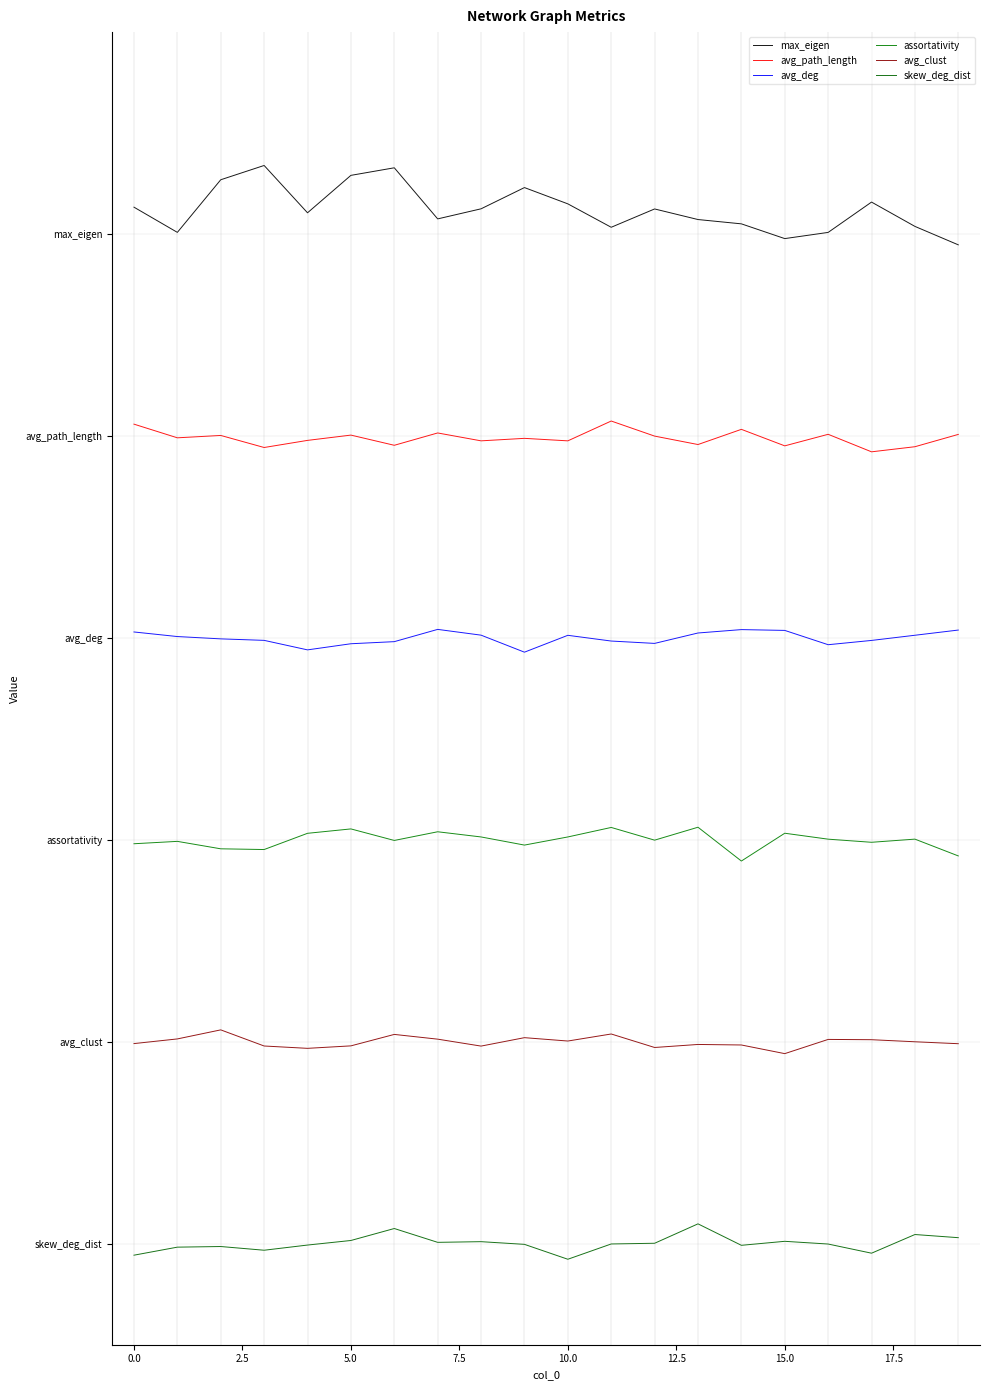

Does the chart display data point markers on the line(s)?

No